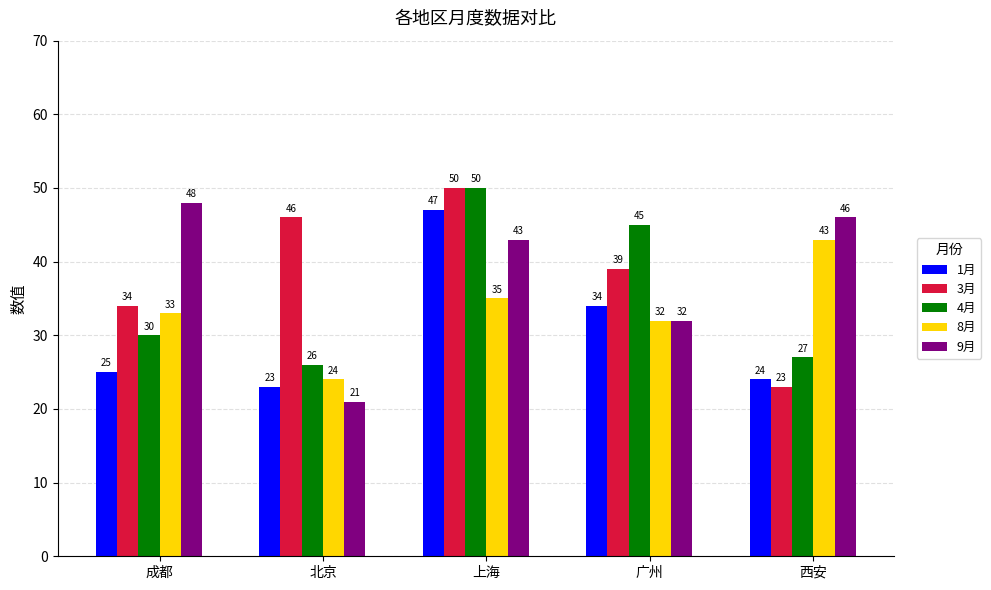

Does the chart contain stacked bars?

No